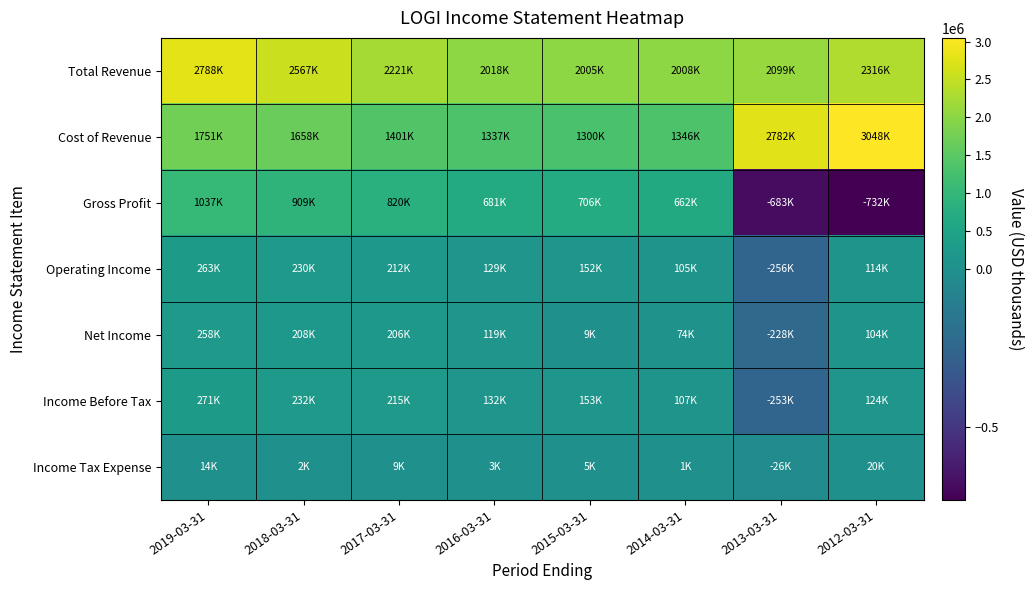

At 2017-03-31, list the series in order from smallest to largest.

Income Tax Expense, Net Income, Operating Income, Income Before Tax, Gross Profit, Cost of Revenue, Total Revenue